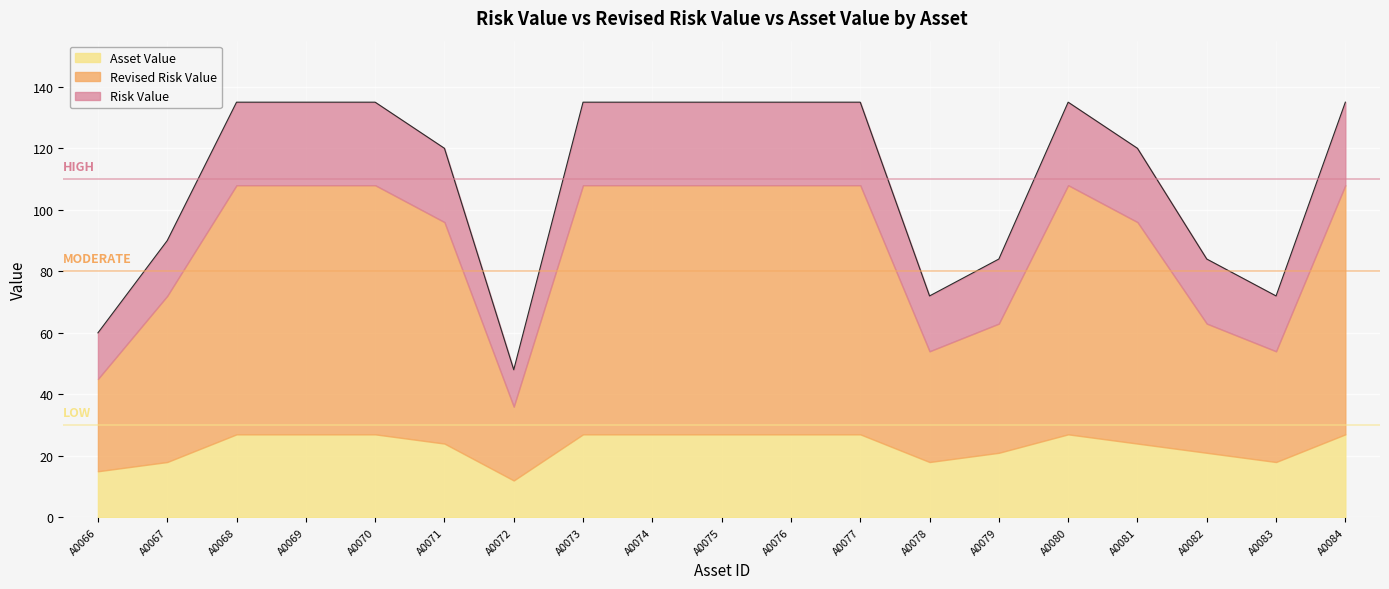

What is the difference between the Revised Risk Value values at A0069 and A0082?

45